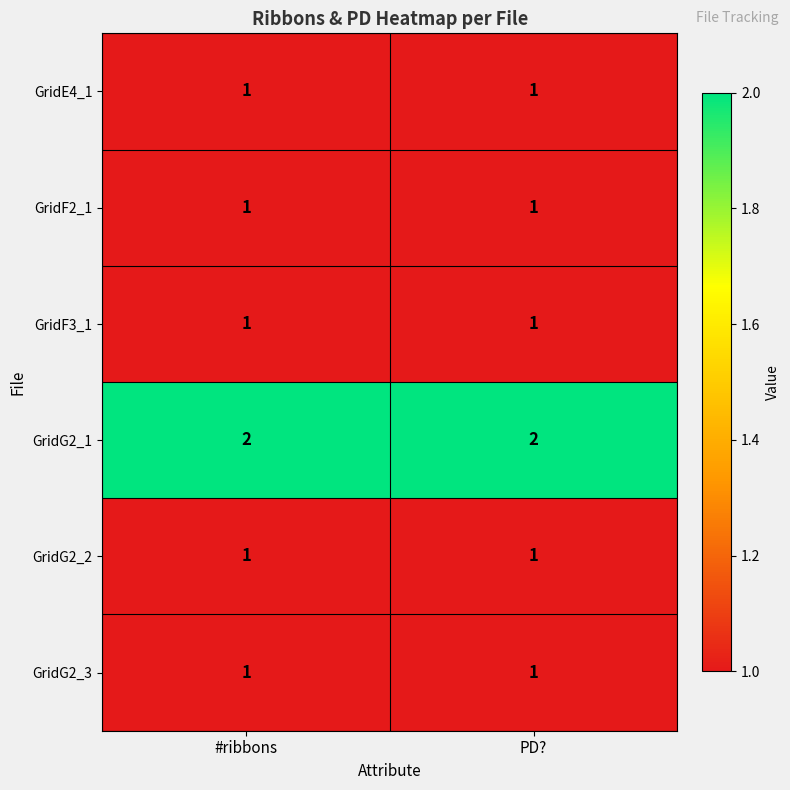

True or false: GridE4_1 has a value of 1 at PD?.

True